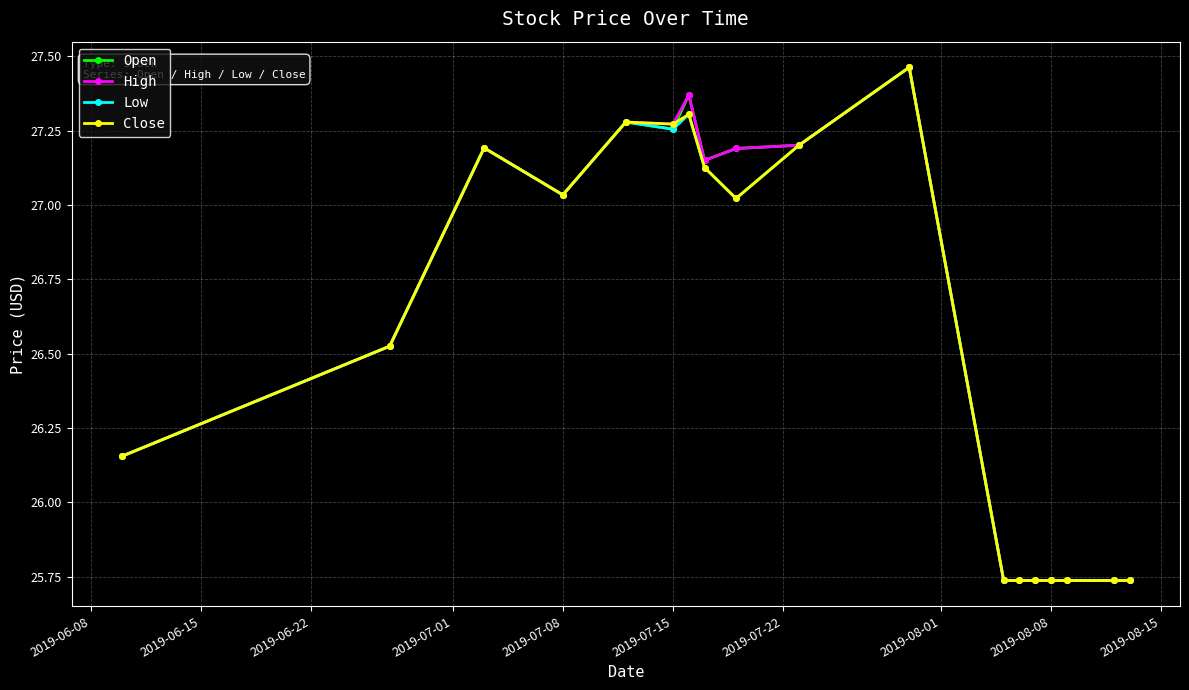

At how many categories does at least one series exceed 27?

9